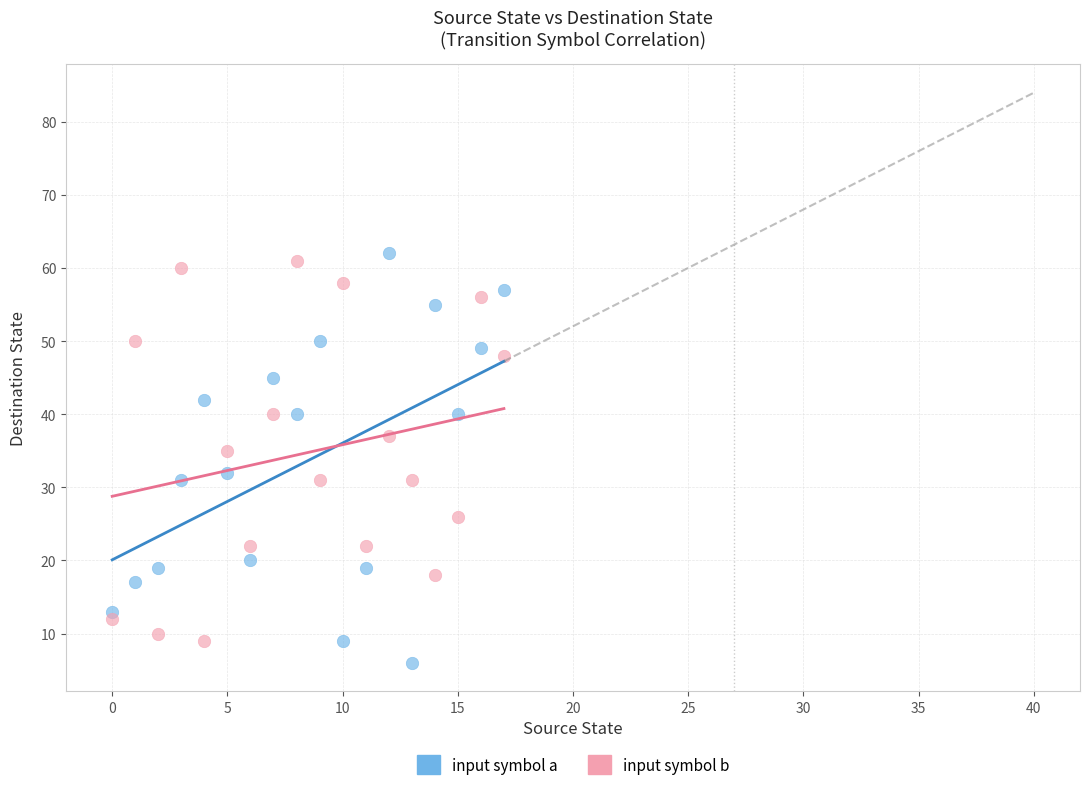

Across all data points, what is the range of Y values (max minus min)?

56